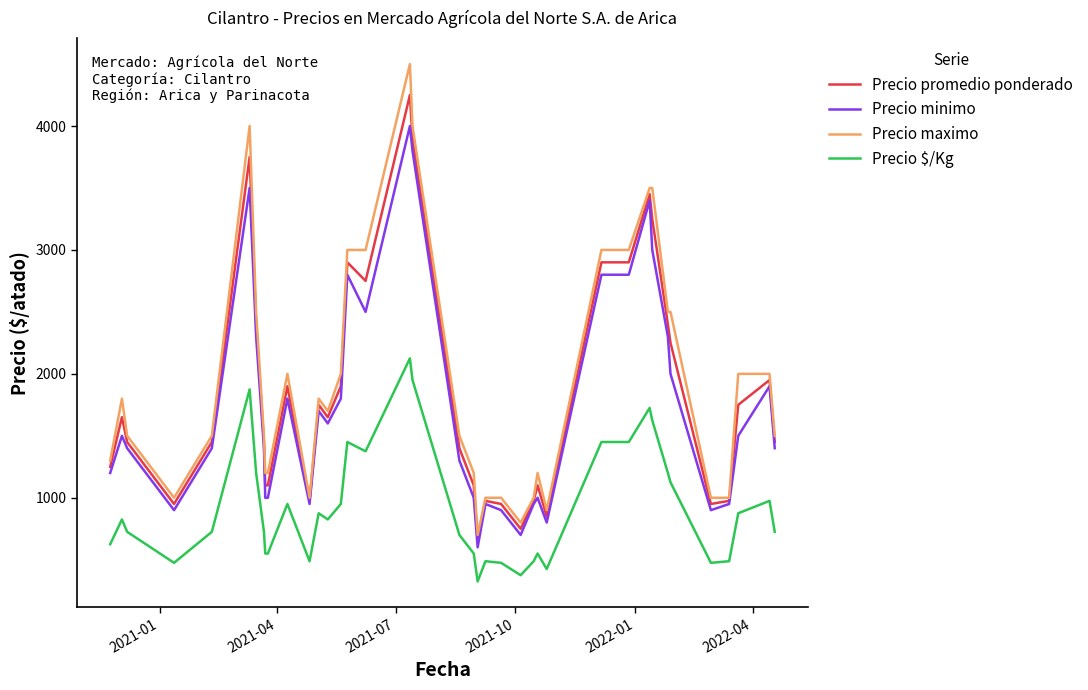

Which series has the widest spread of values?

Precio maximo